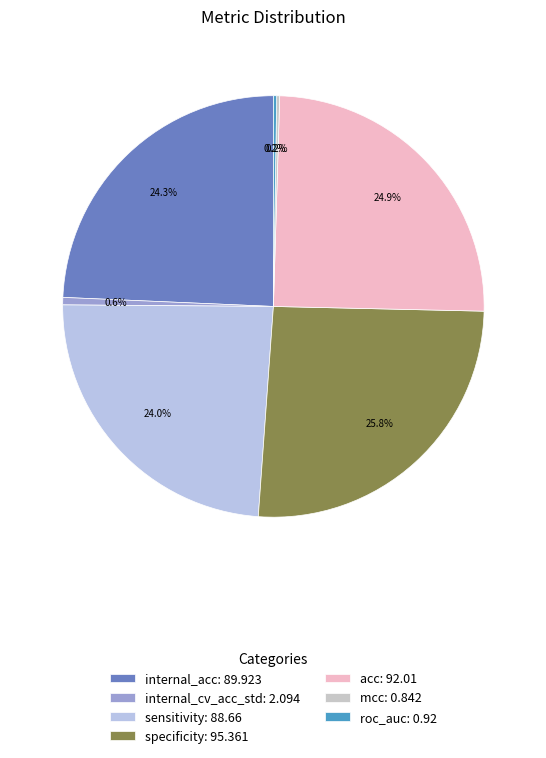

Is there any slice that represents more than half of the pie?

No